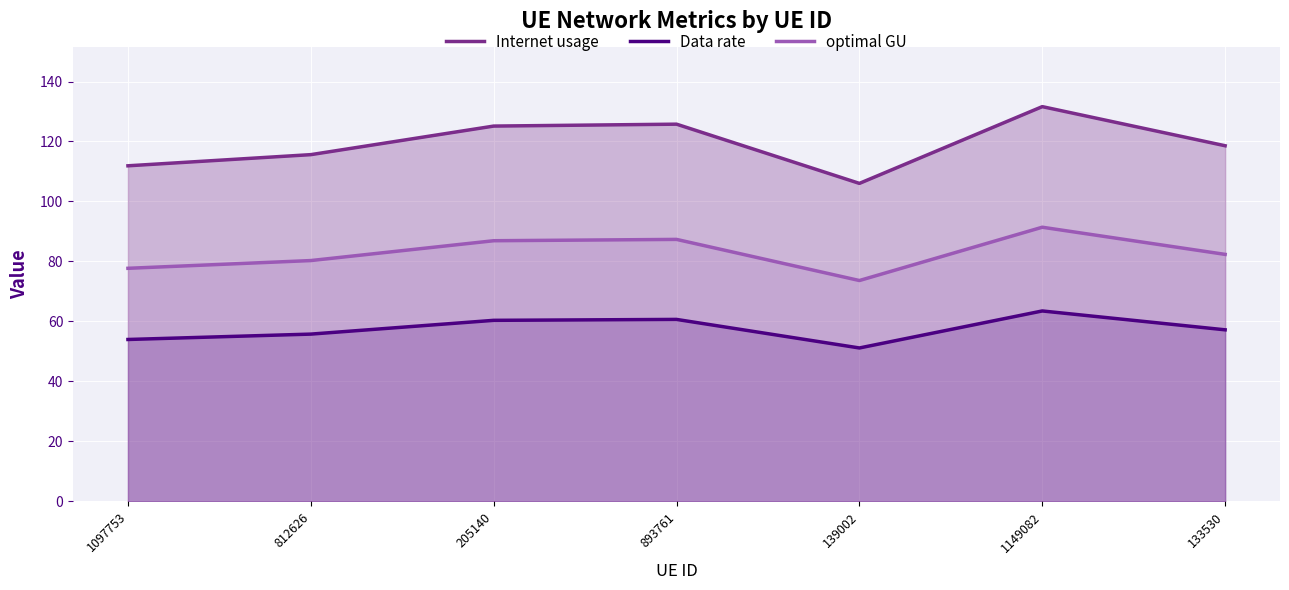

Where is the first local maximum for optimal GU?

893761